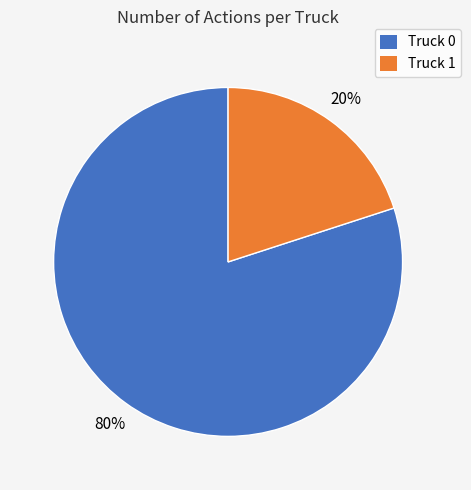

How many slices are in this pie chart?

2